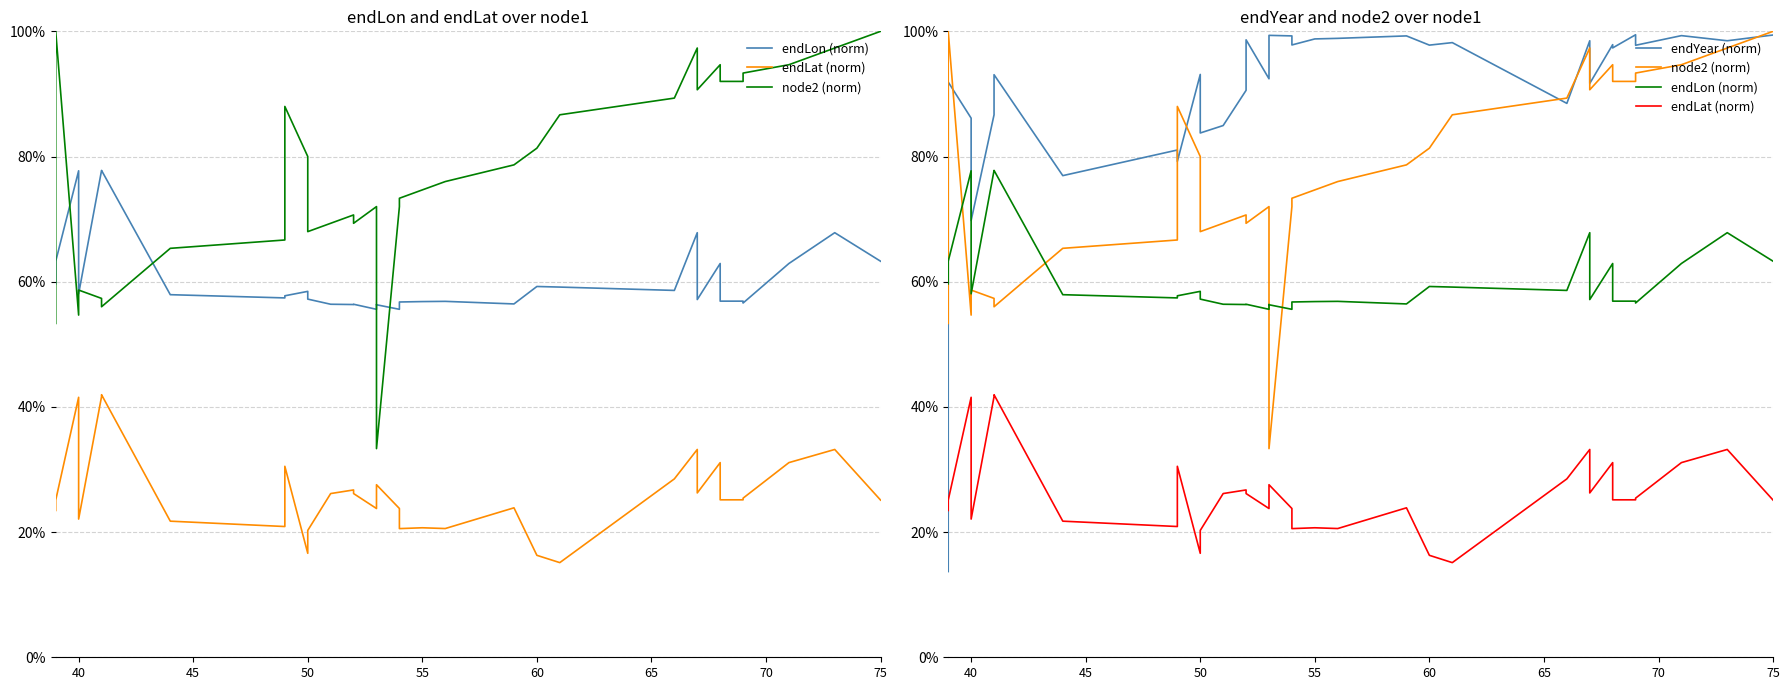

The endLon (norm) series shows 0.3 at 29. True or false?

False